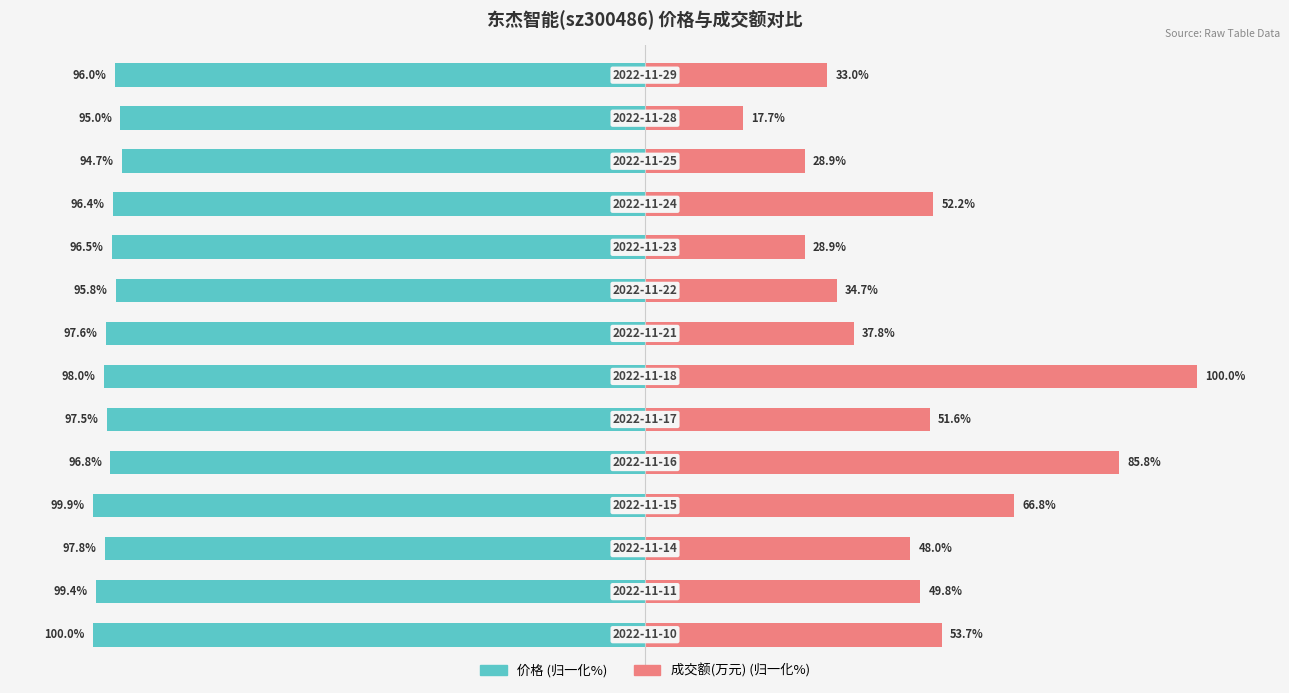

What is the value of the 价格 bar at the 7th from the left?

-98.0